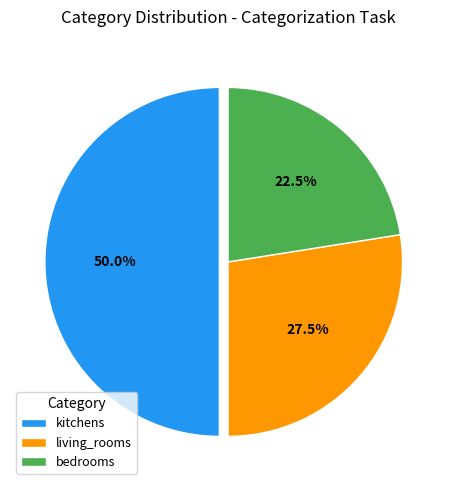

Is living_rooms the majority of the pie?

No